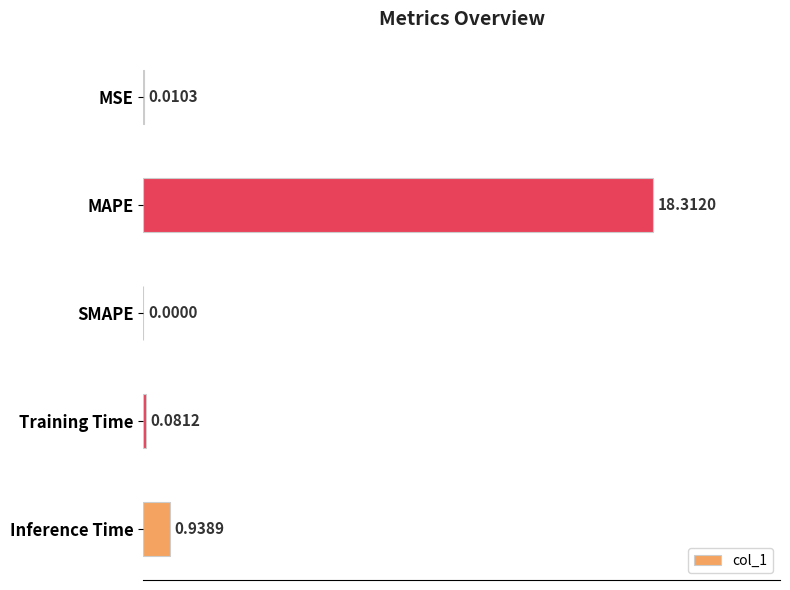

What is the sum of all values?

19.3